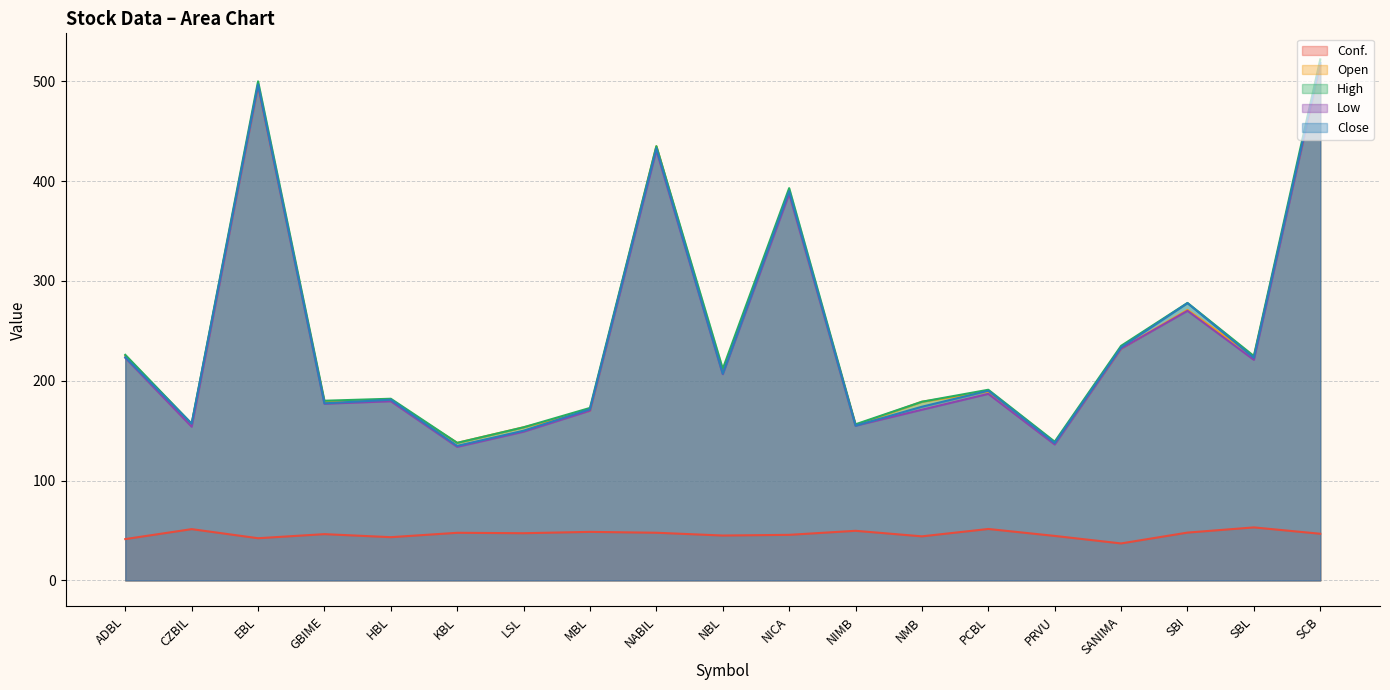

How many data points in Close are less than 190?

9